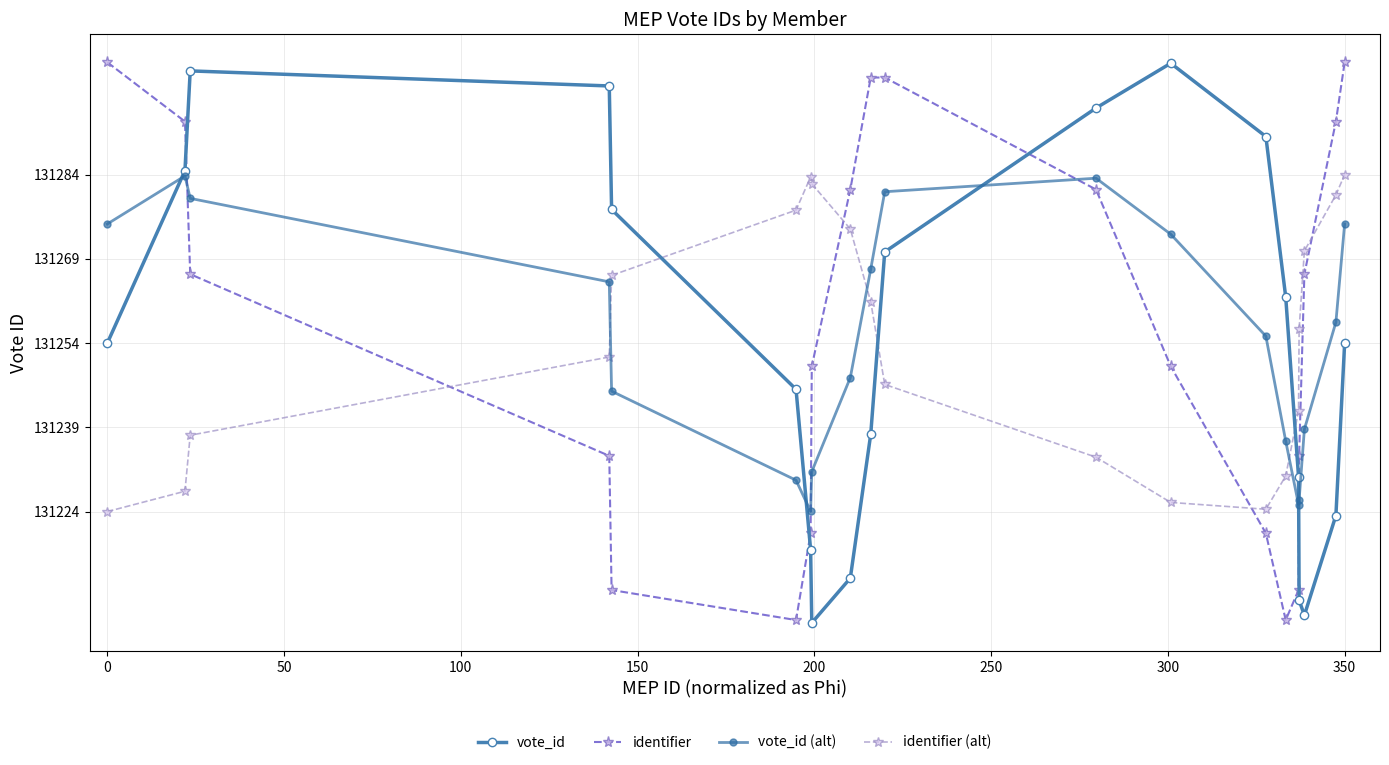

How many data points does each series have?

20